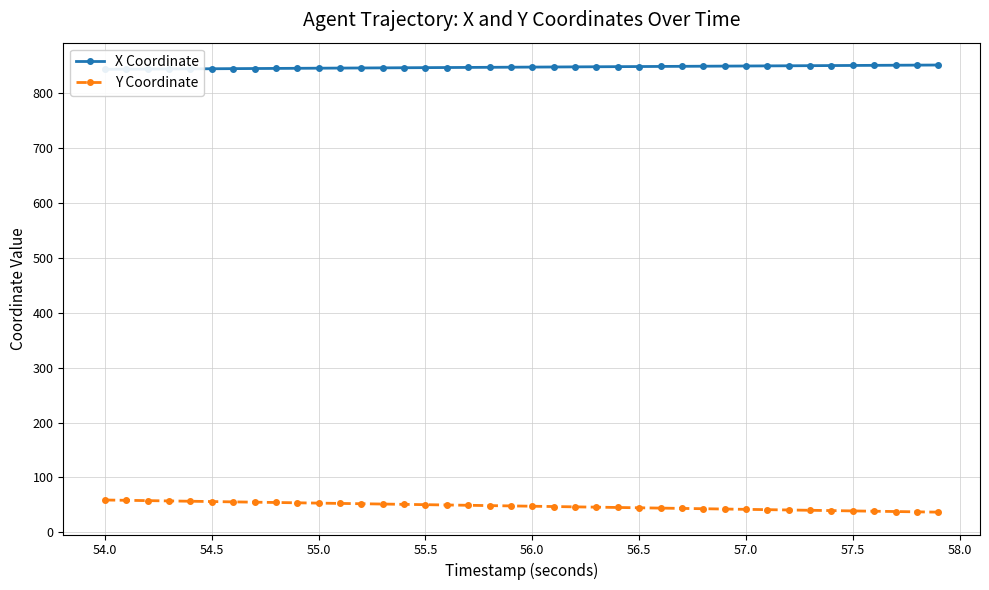

What is the highest value of the Y Coordinate series?

58.9